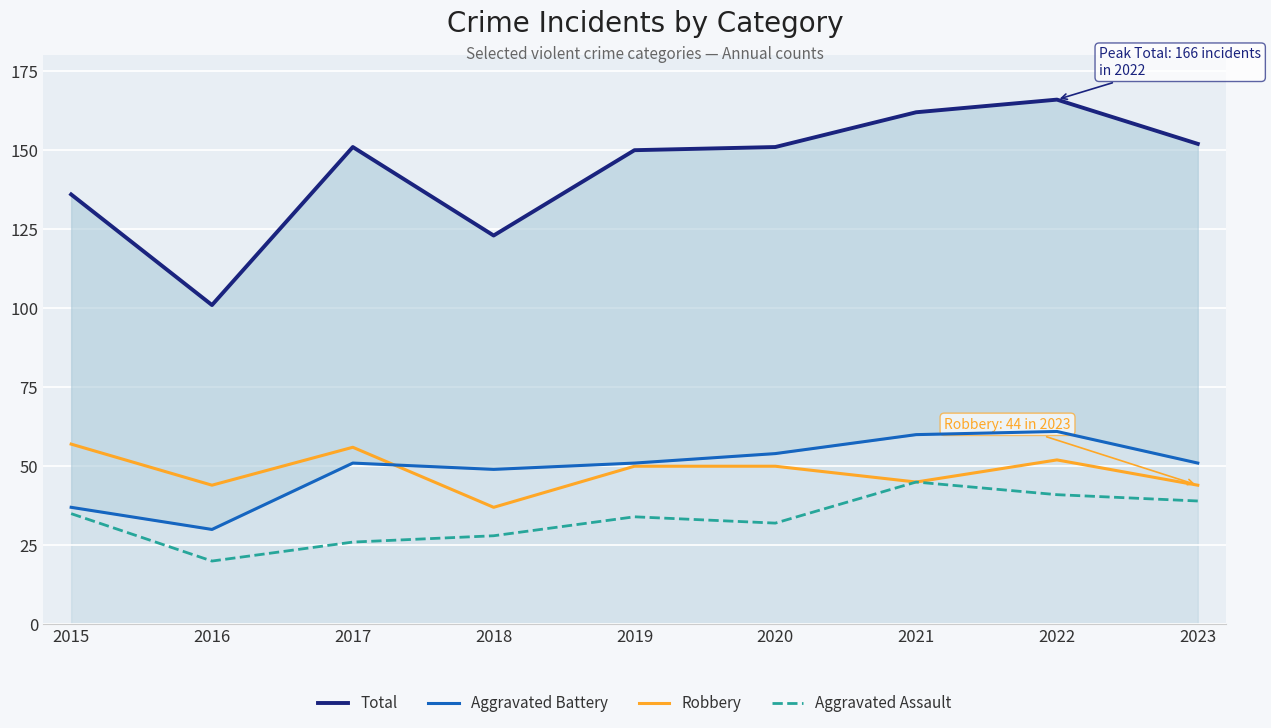

Where is the first local maximum for Robbery?

2017